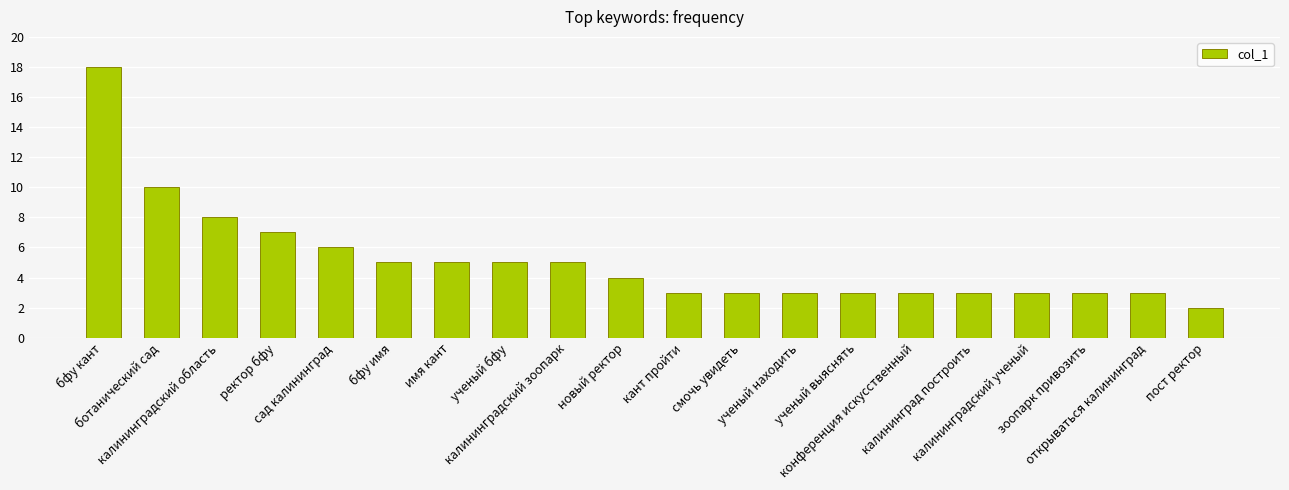

Where is the data nearest to the value 10?

ботанический сад